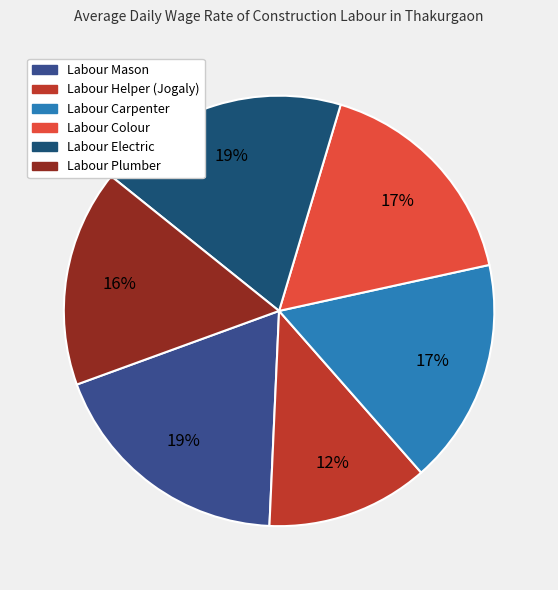

What is the smallest slice in the pie chart?

Labour Helper (Jogaly)